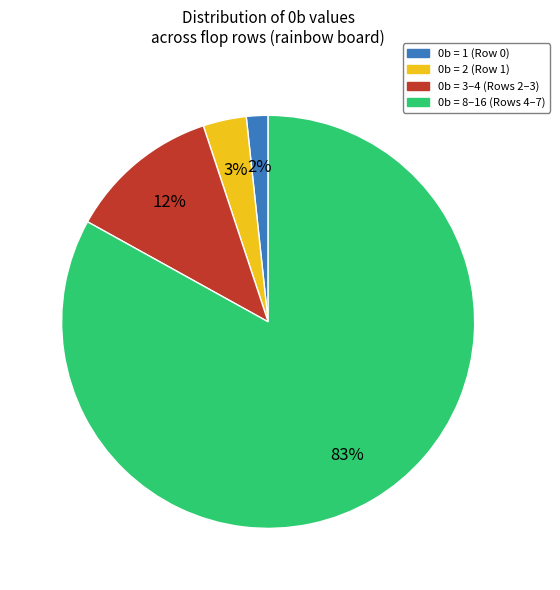

To the nearest percent, what is the difference between the largest and smallest slice percentages?

81%